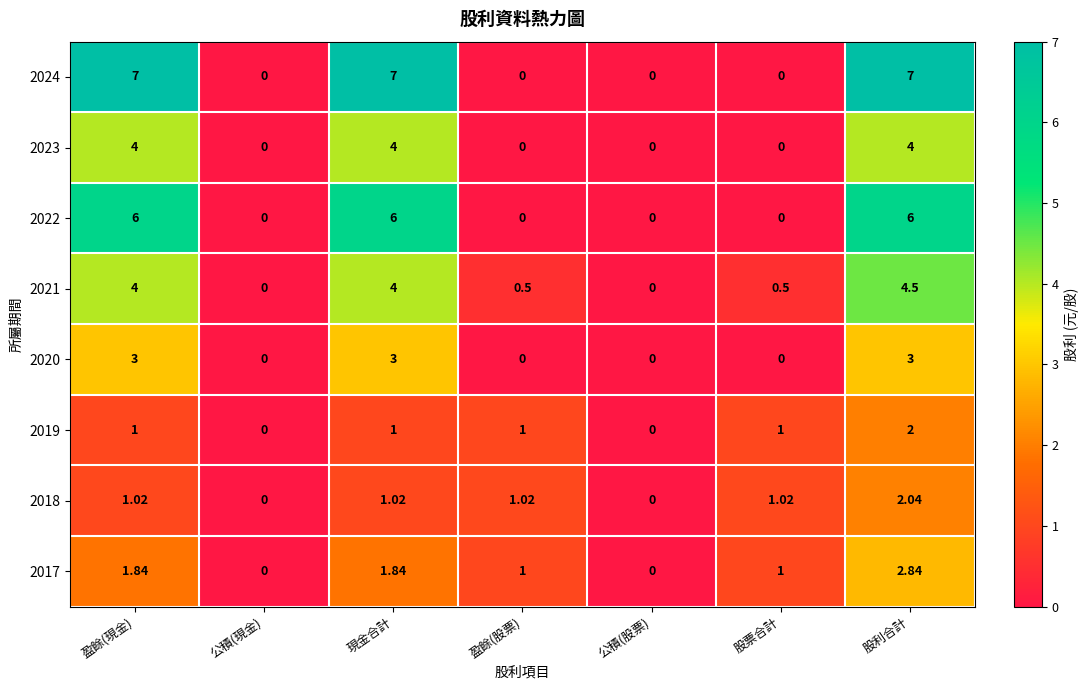

Which series has the largest total across all categories?

2024